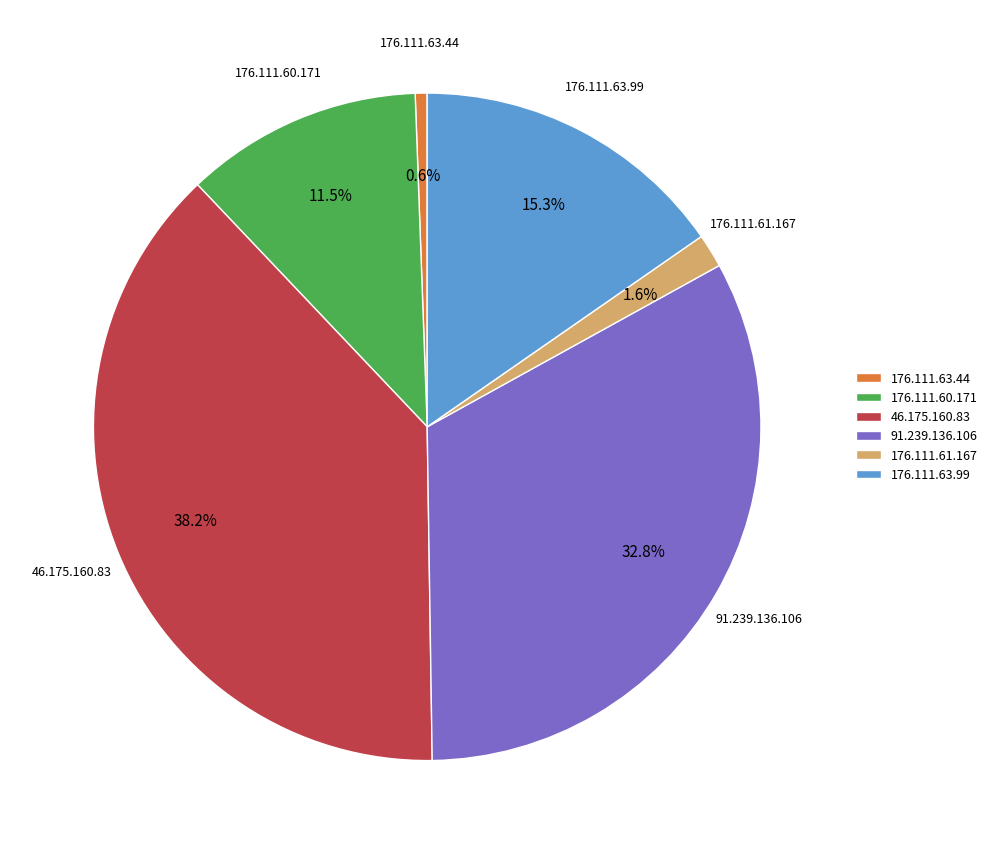

What is the total percentage of 91.239.136.106 and 176.111.60.171?

44.3%